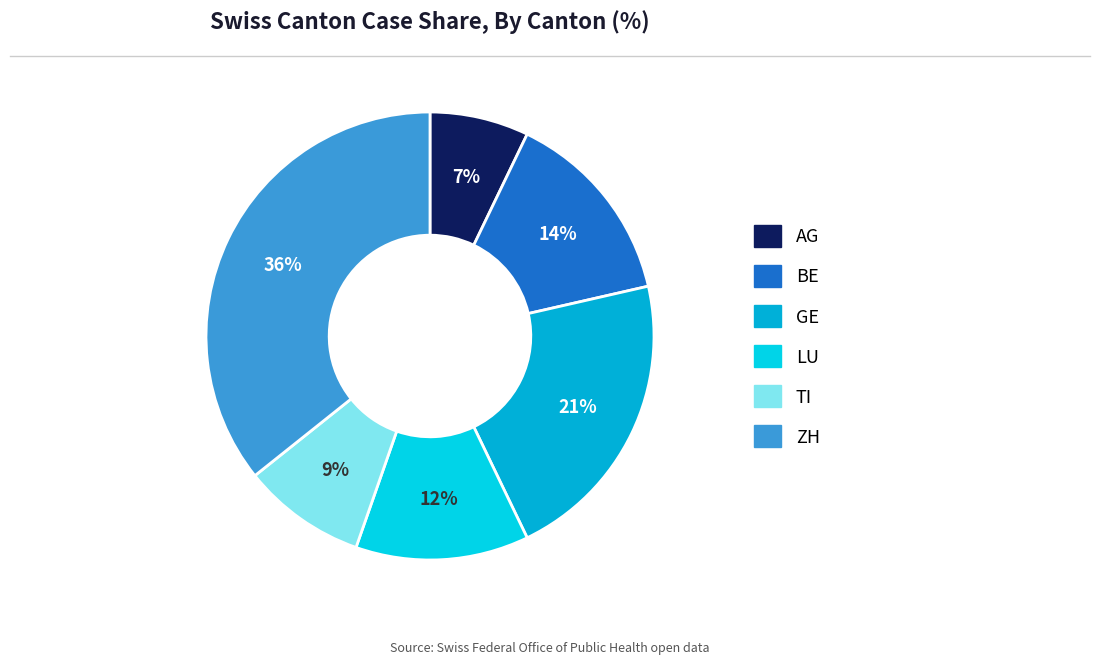

The AG slice represents 7% of the pie. True or false?

True